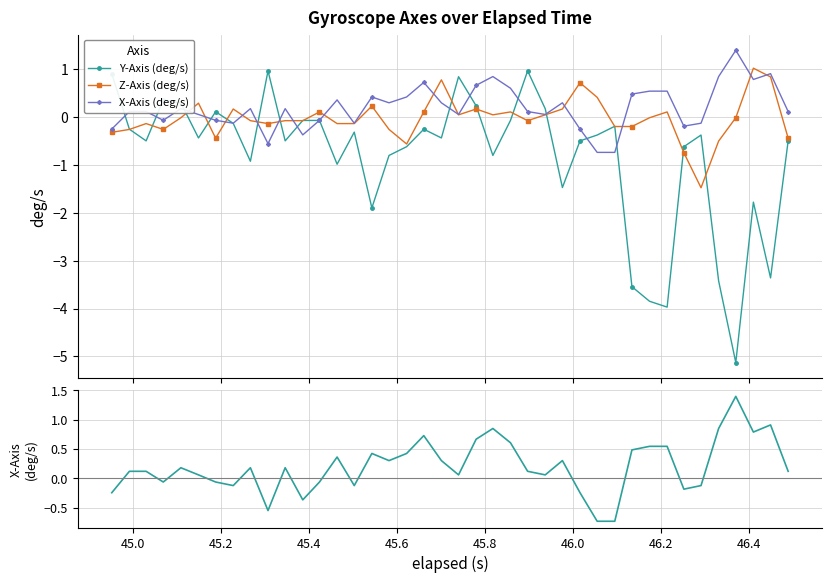

Which series has the largest total across all categories?

X-Axis (deg/s)